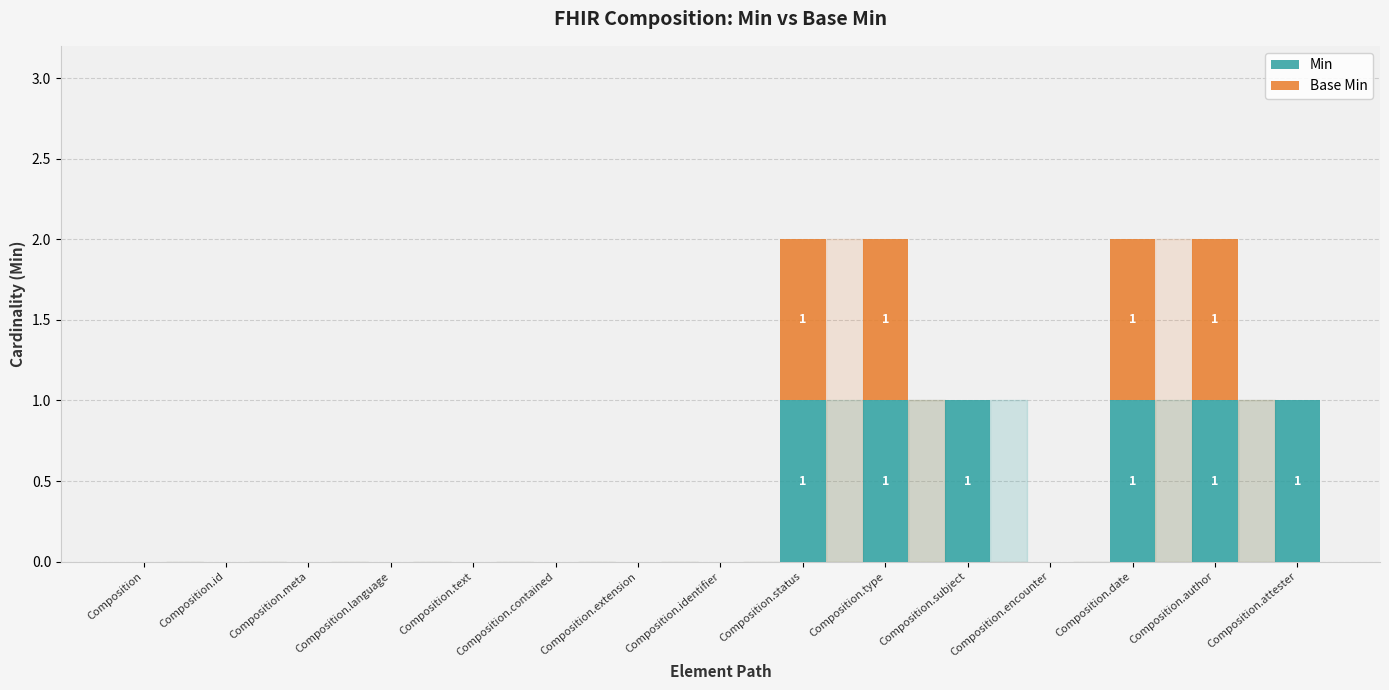

The value of Min at Composition.language is 0. True or false?

True